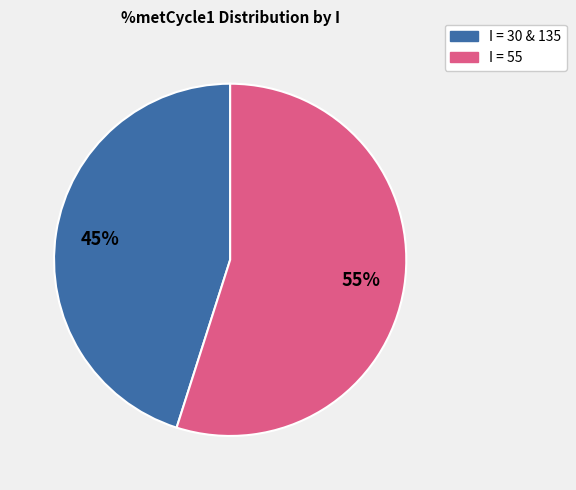

To the nearest percent, what is the average slice percentage?

50%